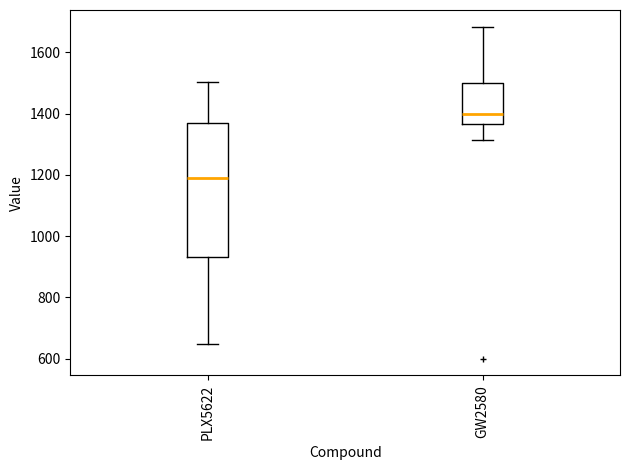

Reading left to right, read every box against the y-axis: the position of its median line, the range the box covers, and the ends of its whiskers. The values are not printed on the chart, so give them approximately, as read against the axis.

PLX5622: median 1180, box 940 to 1360, whiskers 640 to 1500
GW2580: median 1400, box 1360 to 1500, whiskers 1320 to 1680